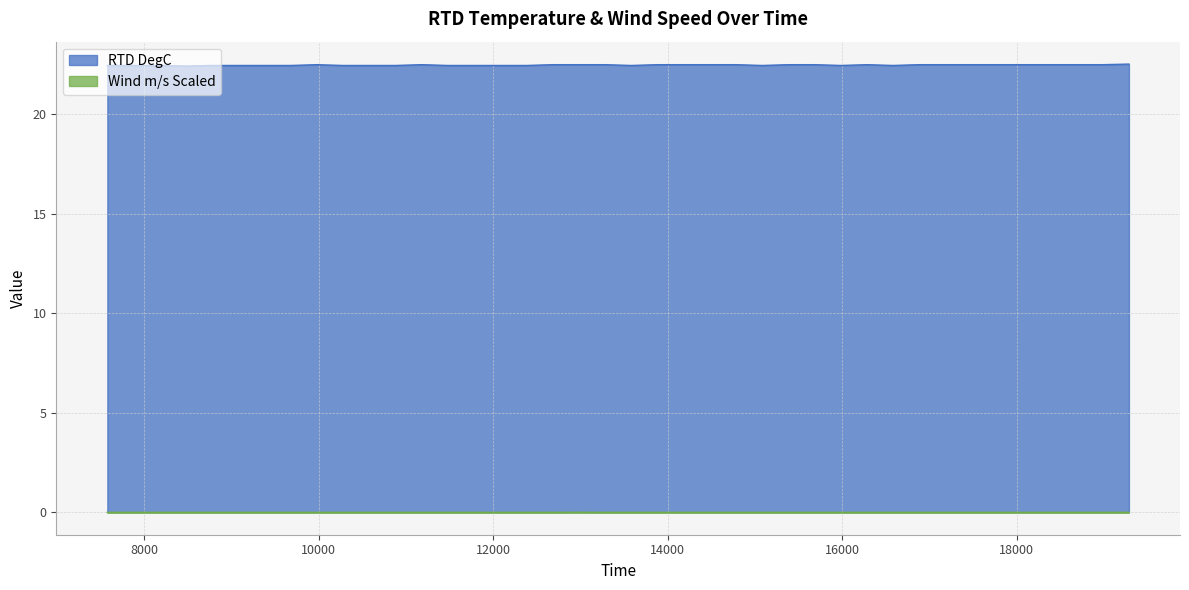

How many lines are shown in the chart?

2